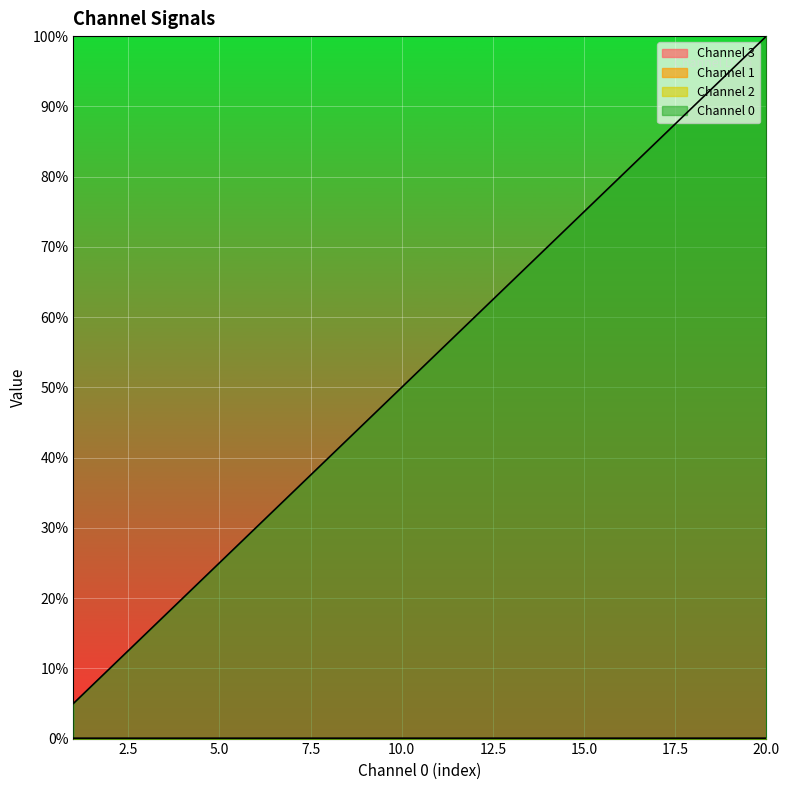

Rank the series at 3 from lowest to highest value.

Channel 2, Channel 1, Channel 3, Channel 0